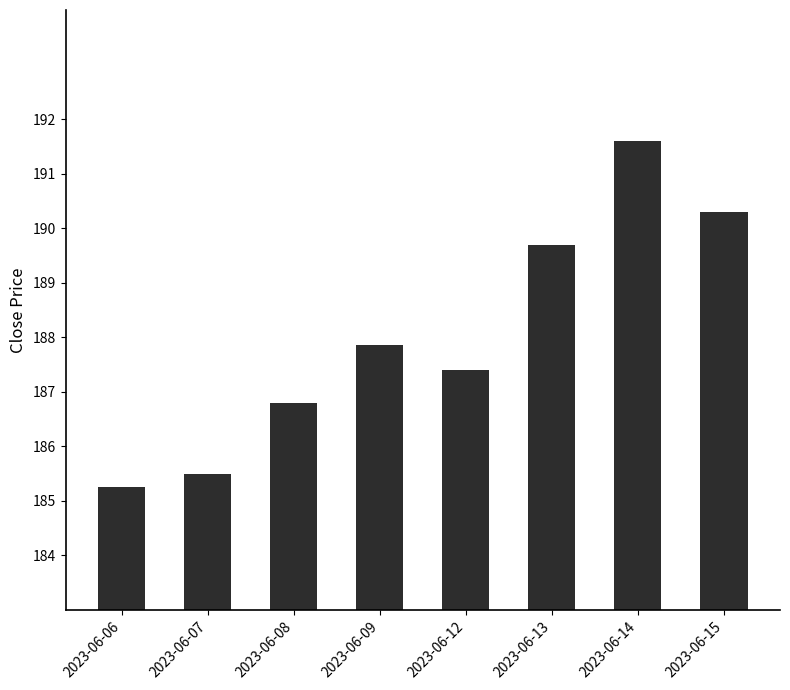

Approximately how many times larger is the value at 2023-06-13 compared to 2023-06-08?

1.0